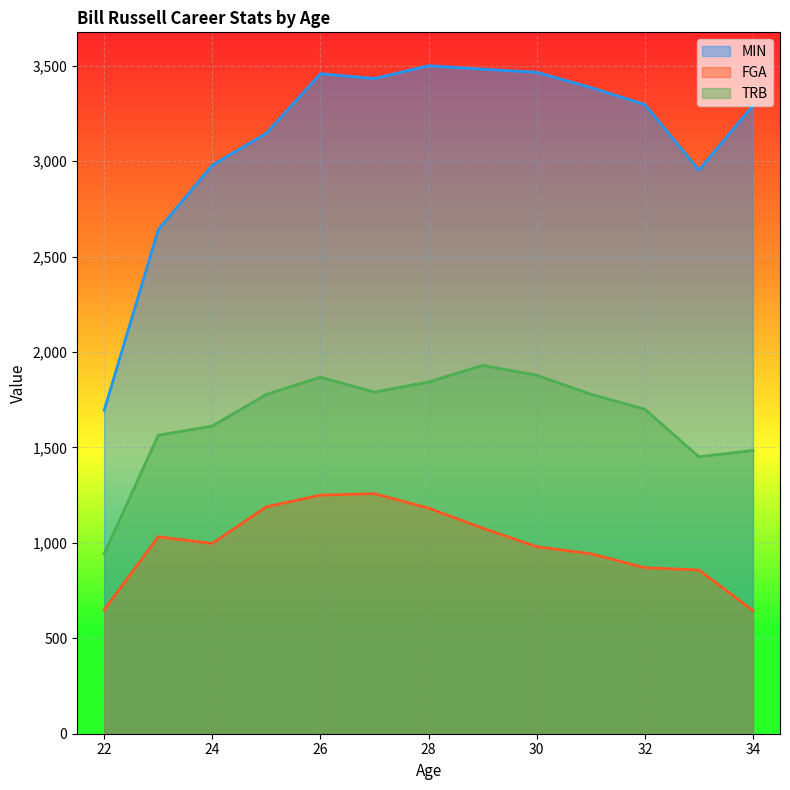

How many lines are shown in the chart?

3